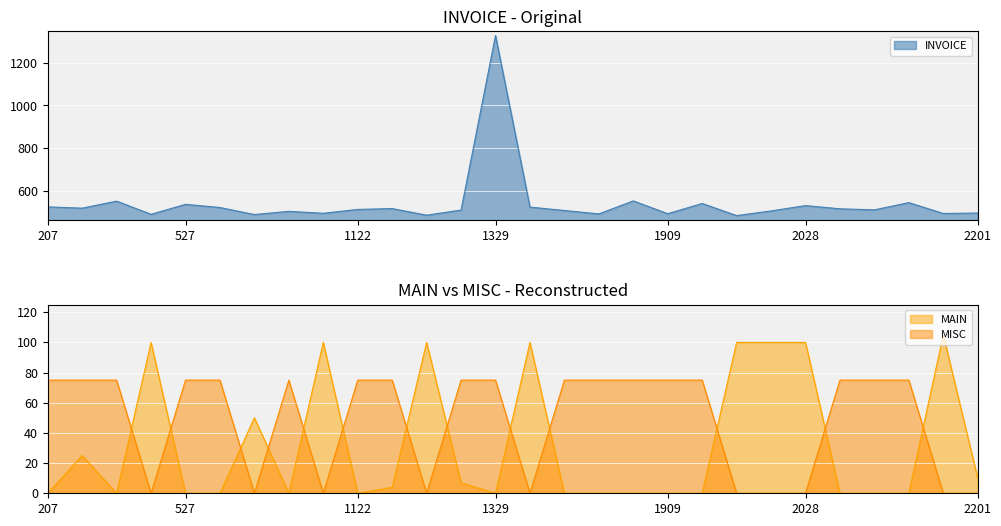

What are all the series names shown in the legend?

INVOICE, MAIN, MISC